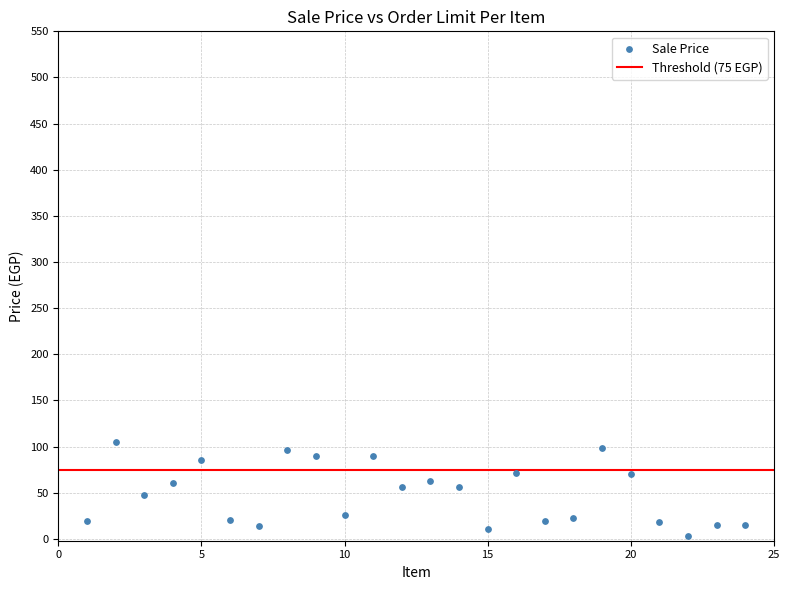

What is the range of X values (max minus min)?

23.0